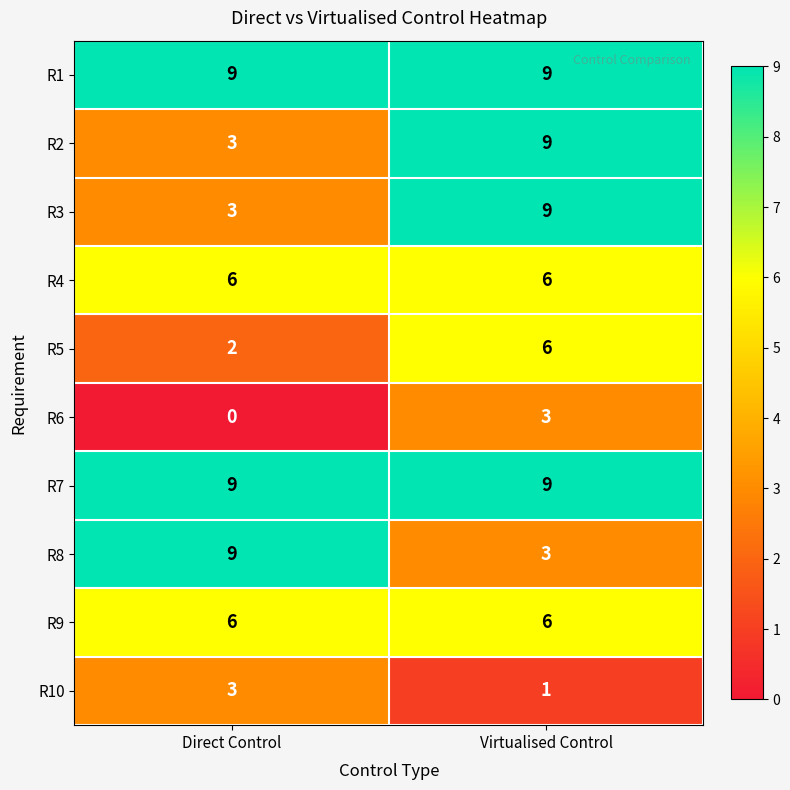

What is the greatest value displayed?

9